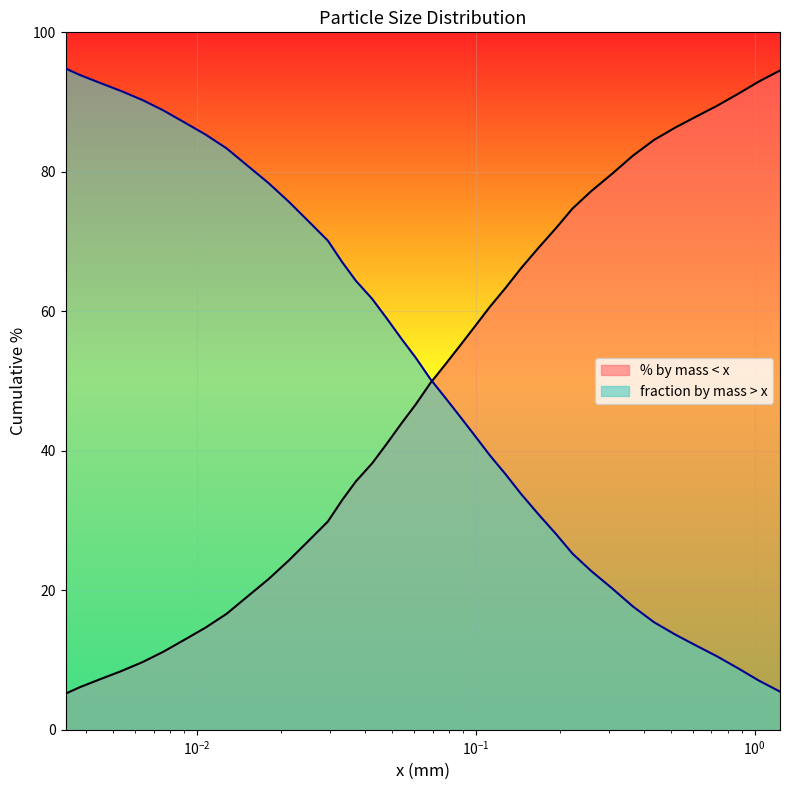

The value of % by mass < x at 0.042499223173782 is 22.0. True or false?

False